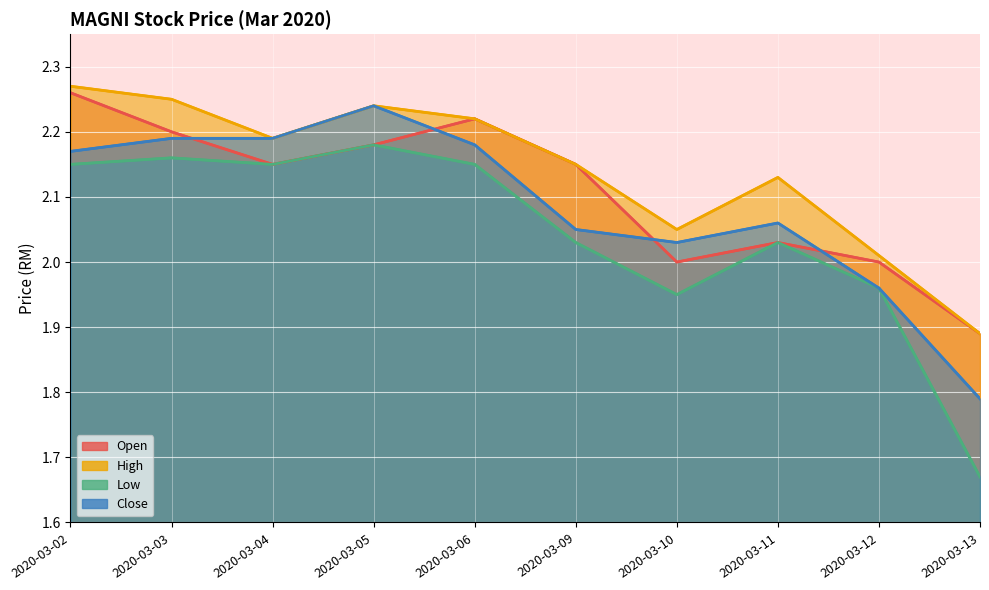

What are all the series names shown in the legend?

open, high, low, close